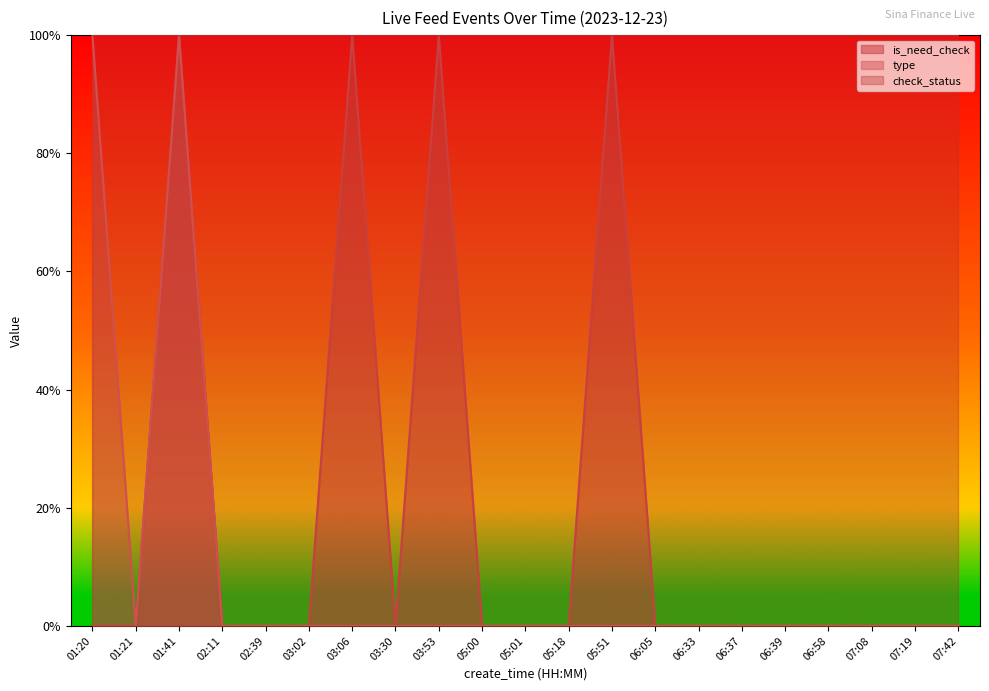

Does the chart display data point markers on the line(s)?

No